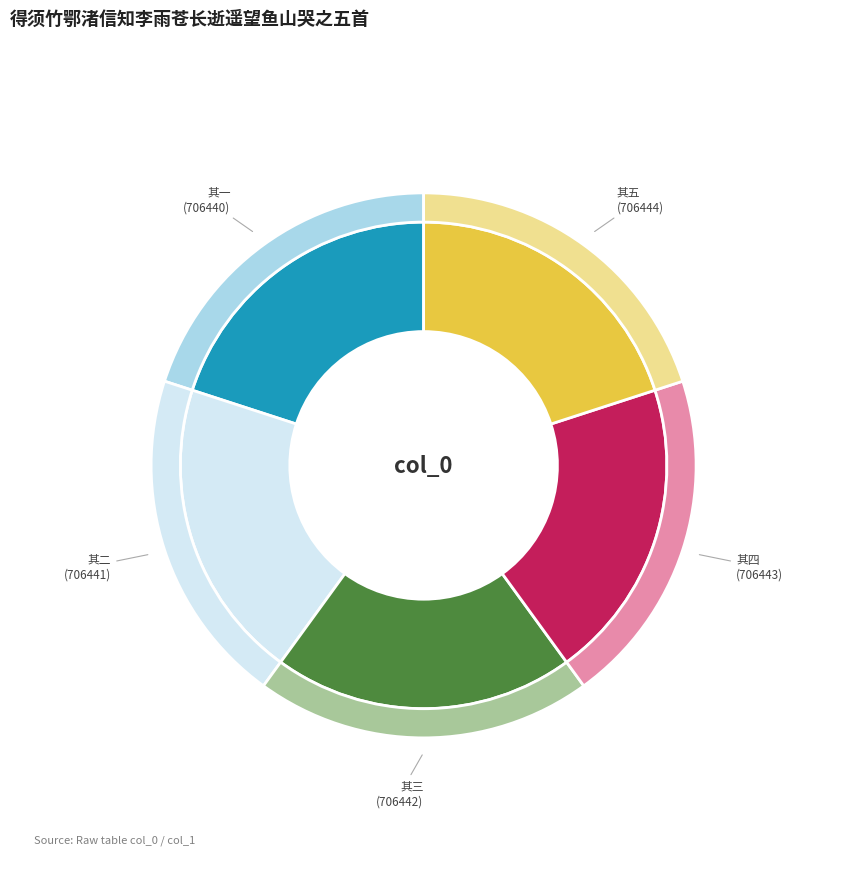

What is the largest slice in the pie chart?

得须竹鄂渚信知李雨苍长逝遥望鱼山哭之五首 其五